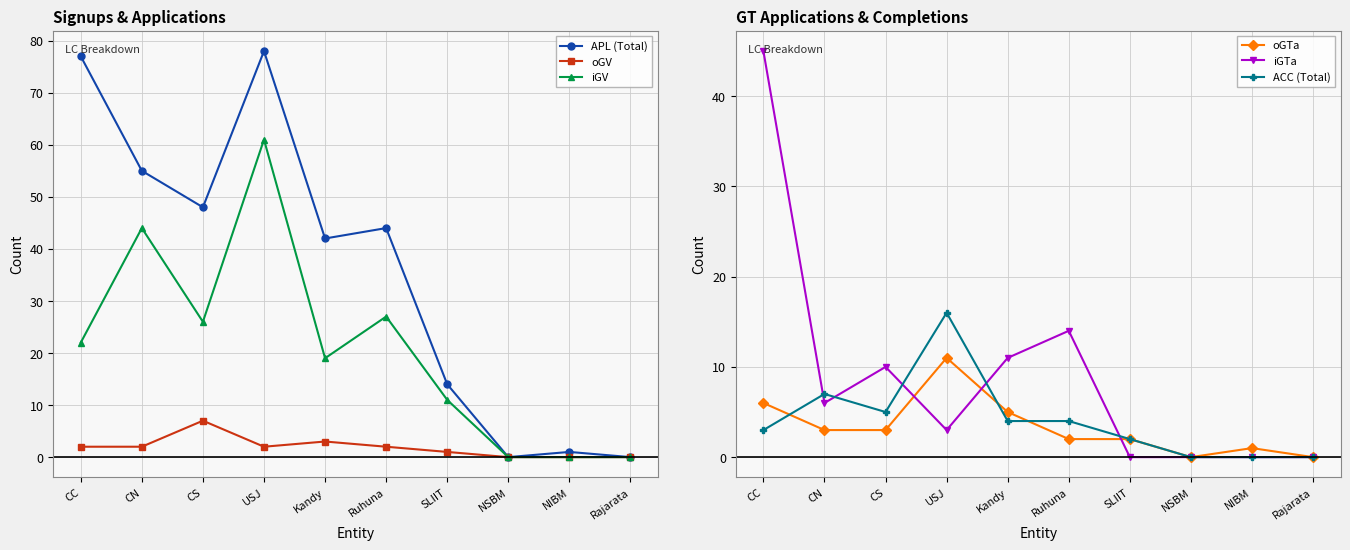

What is the difference between the second highest and minimum values in the oGV series?

3